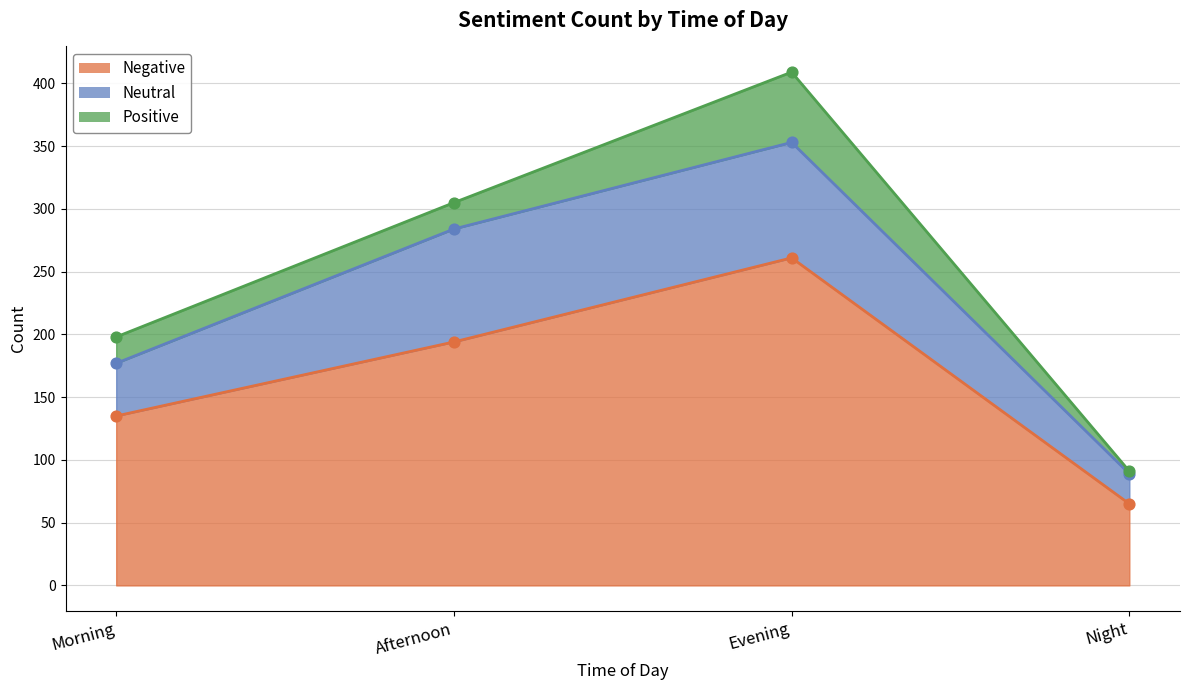

Is the value of Negative at Afternoon greater than the value of Neutral at Afternoon?

Yes